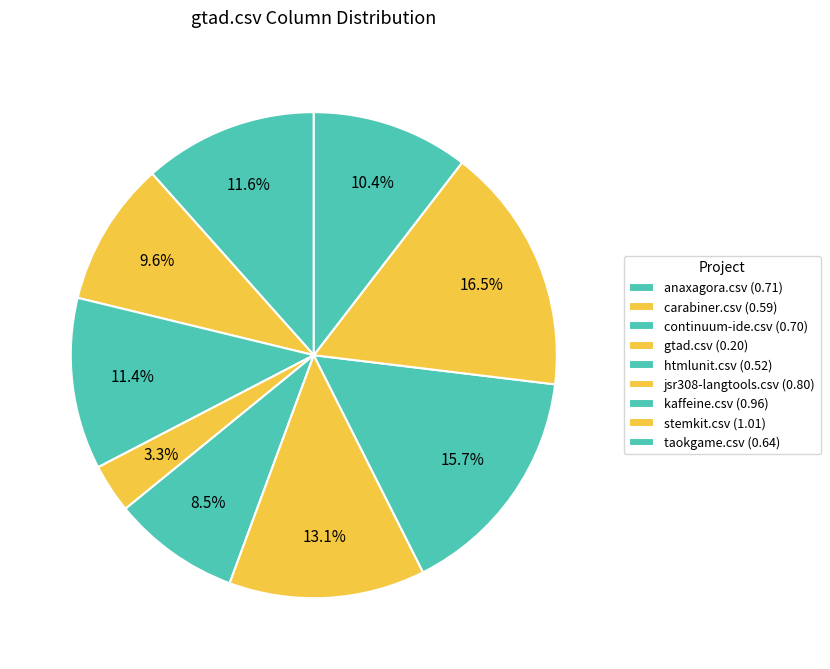

How many slices are in this pie chart?

9